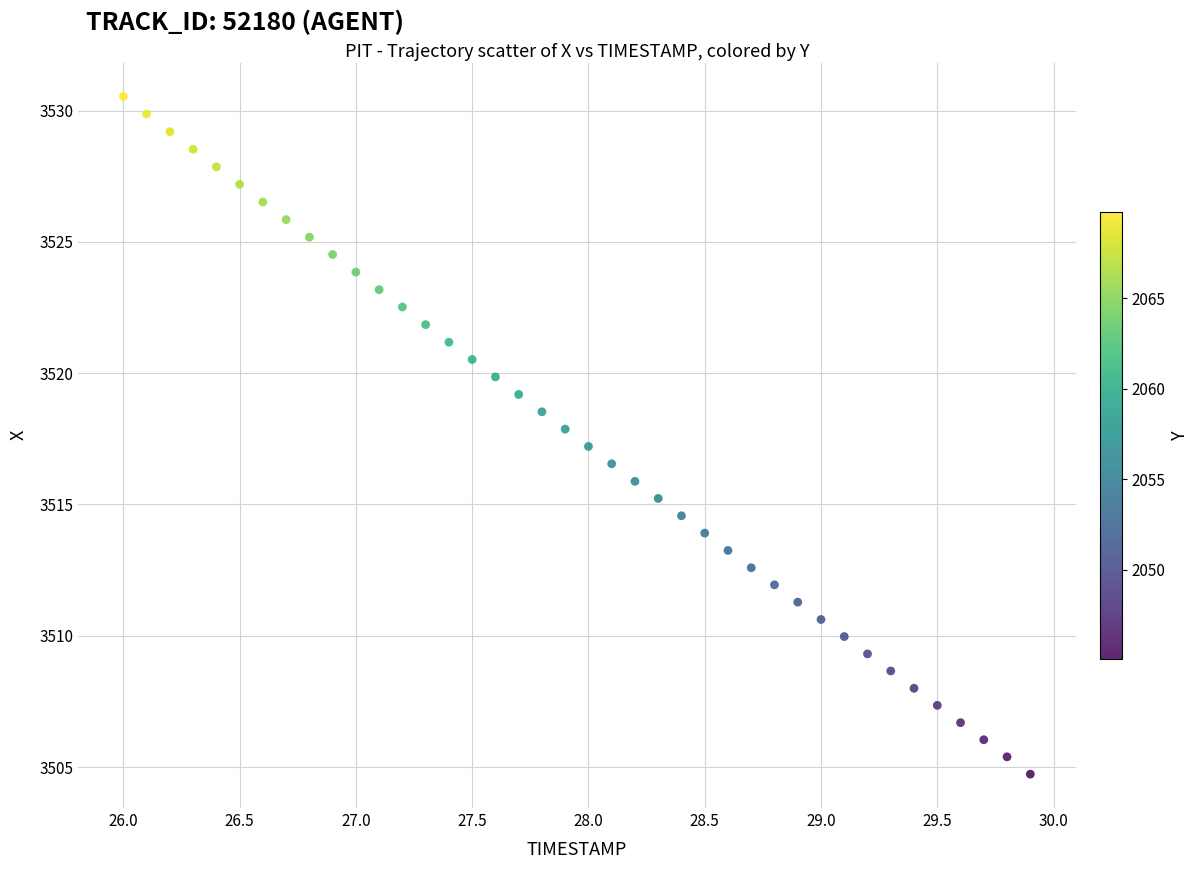

What is the range of X values (max minus min)?

3.9